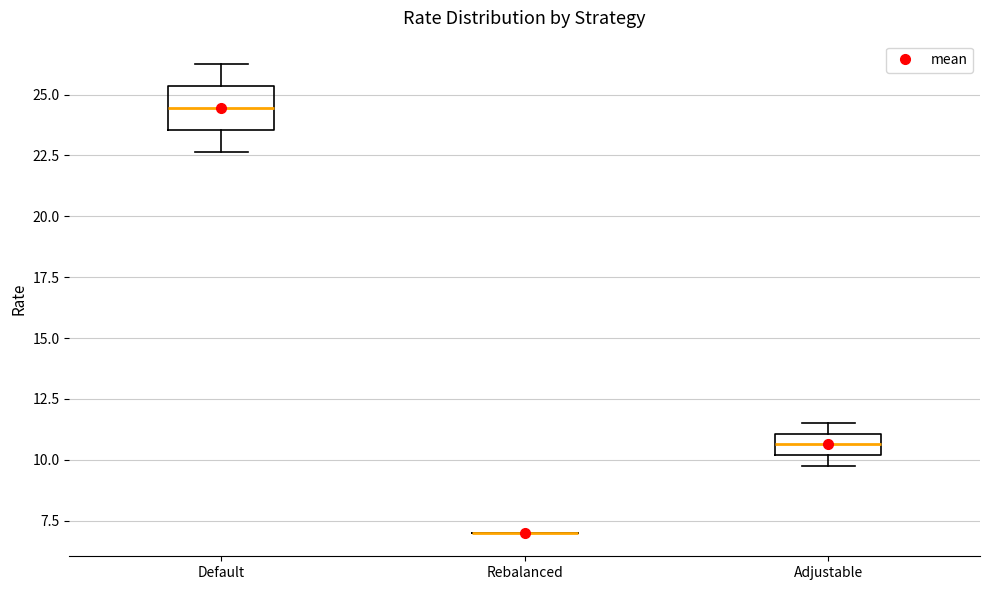

Where is the upper edge of the box for Adjustable on the y-axis? The values are not printed on the chart, so give them approximately, as read against the axis.

11.0